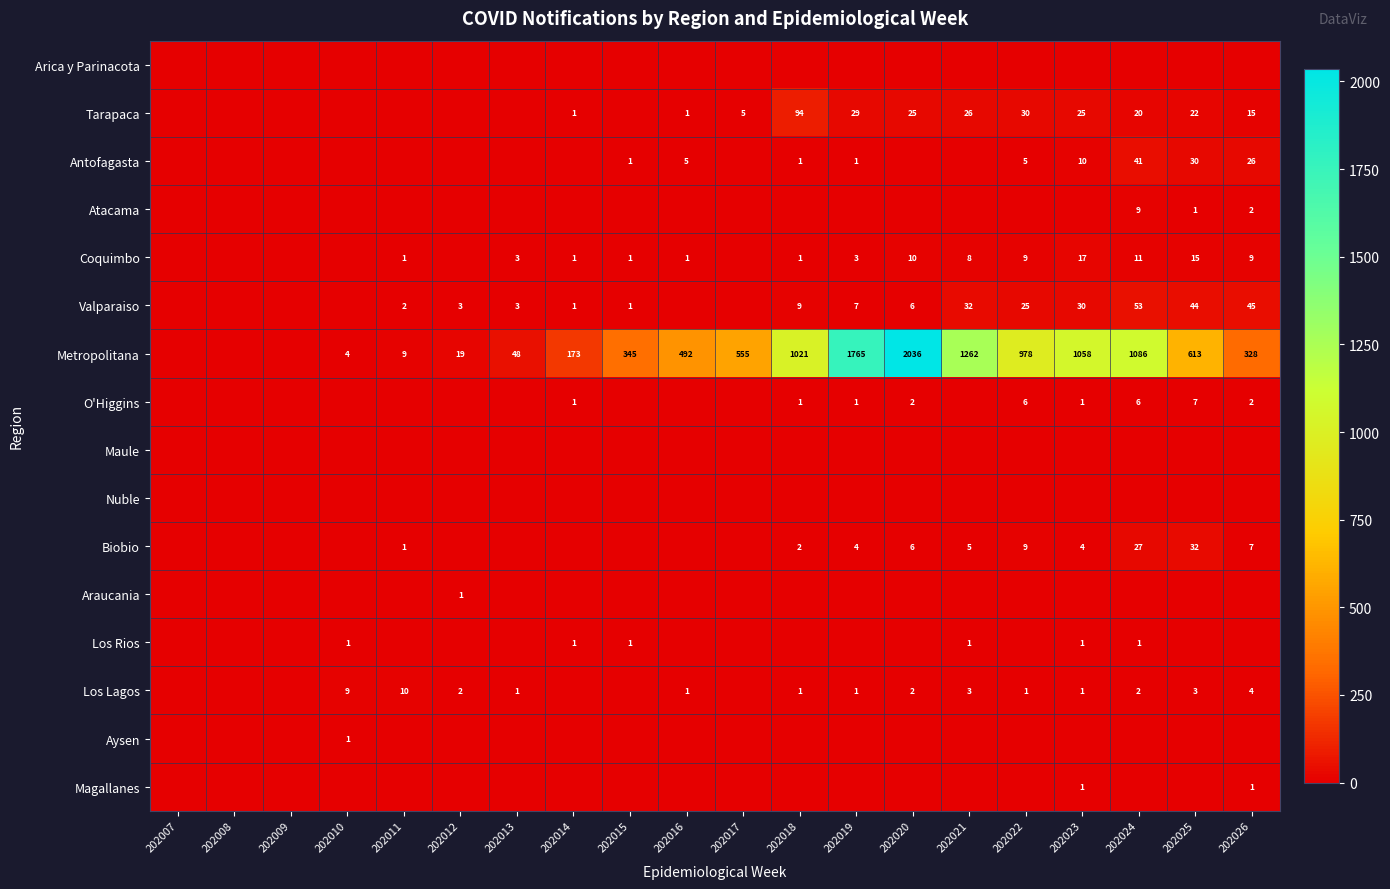

Is it true that Metropolitana equals 2036 at 202020?

True